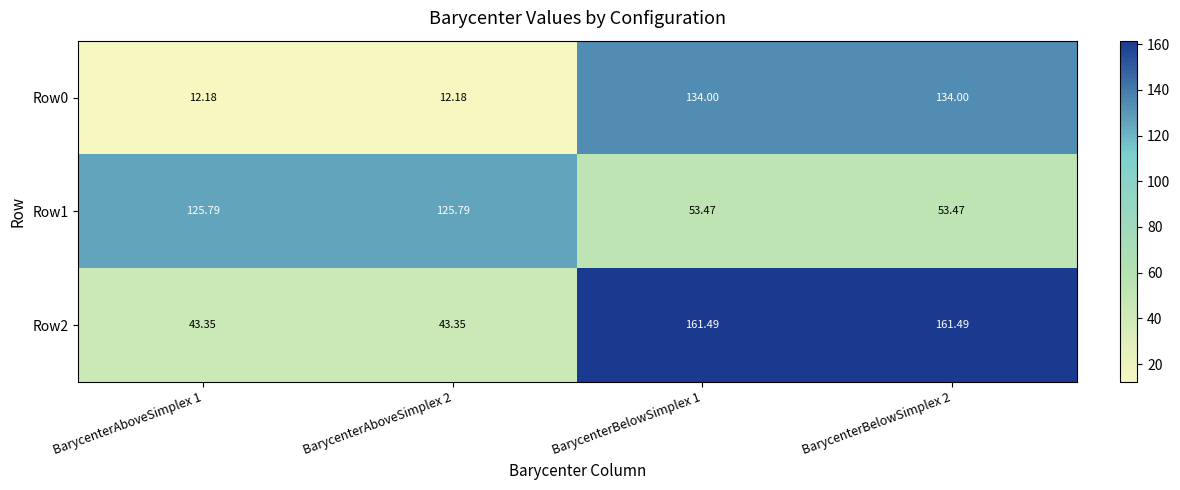

Is the value of Row2 at BarycenterAboveSimplex 1 greater than the value of Row1 at BarycenterAboveSimplex 1?

No